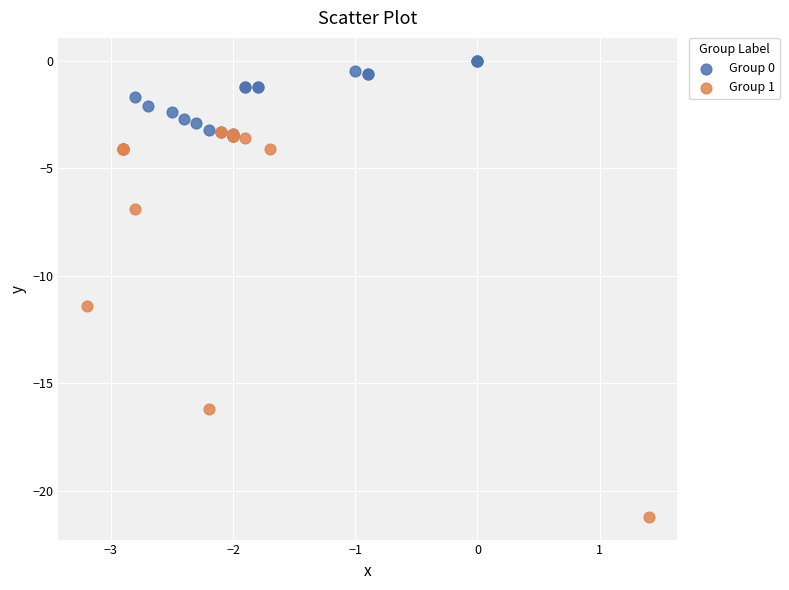

Which series has the widest spread of Y values?

Group 1